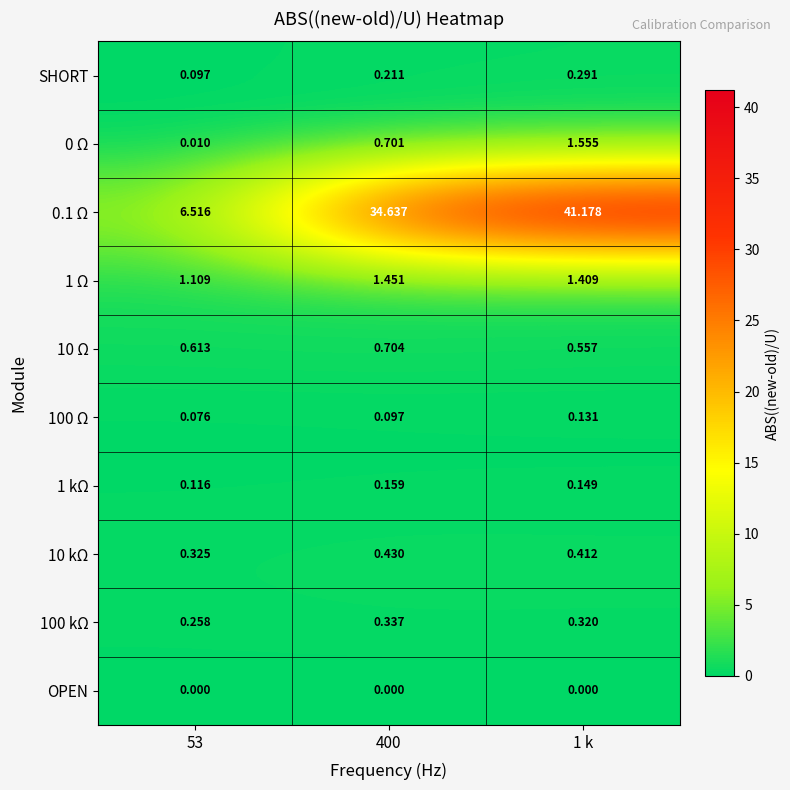

Count the number of categories in the chart.

3